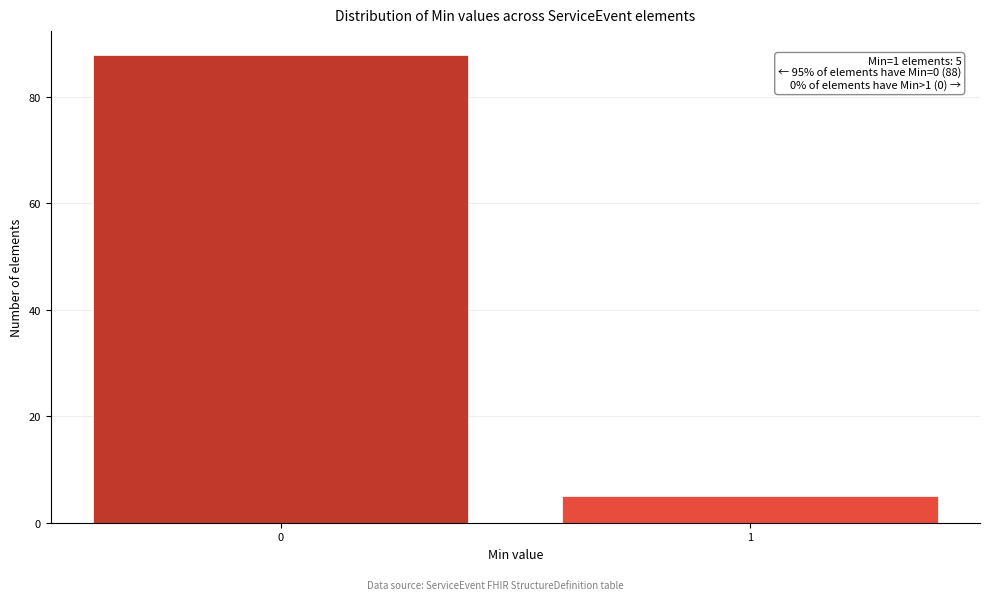

Reading right to left, what are all the values shown in this chart?

1=5	0=88